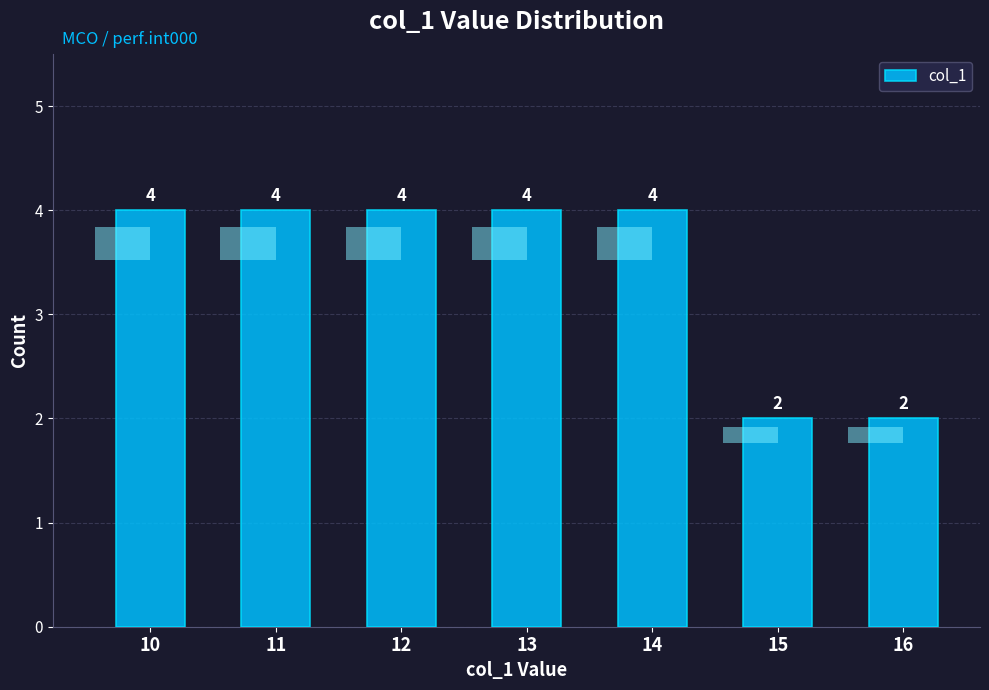

What is the value of the 4th bar from the left?

4